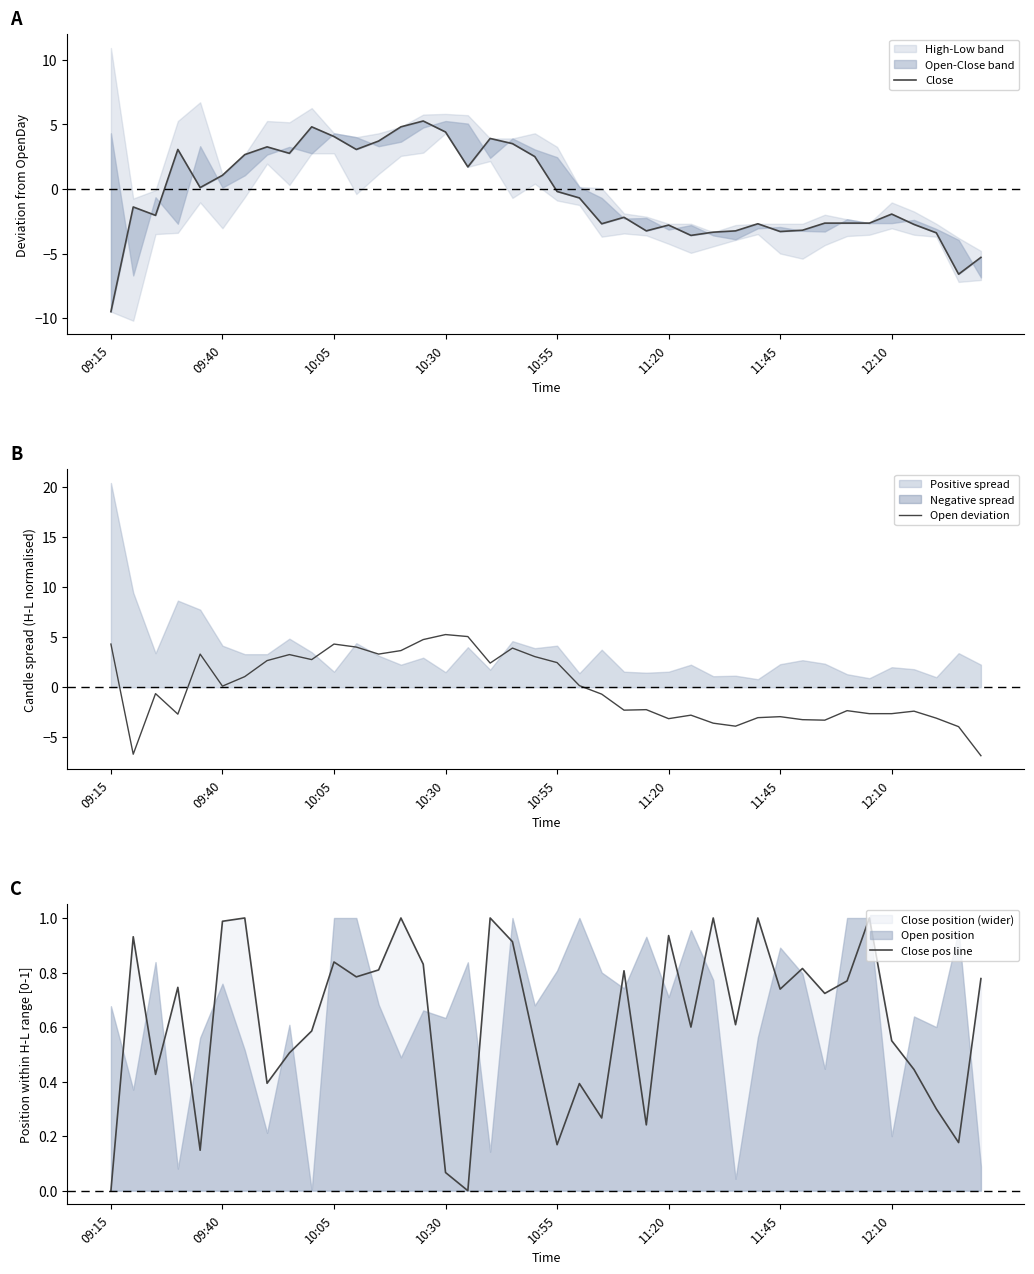

Rank the series at 18 from highest to lowest value.

Open deviation, Close, Close pos line